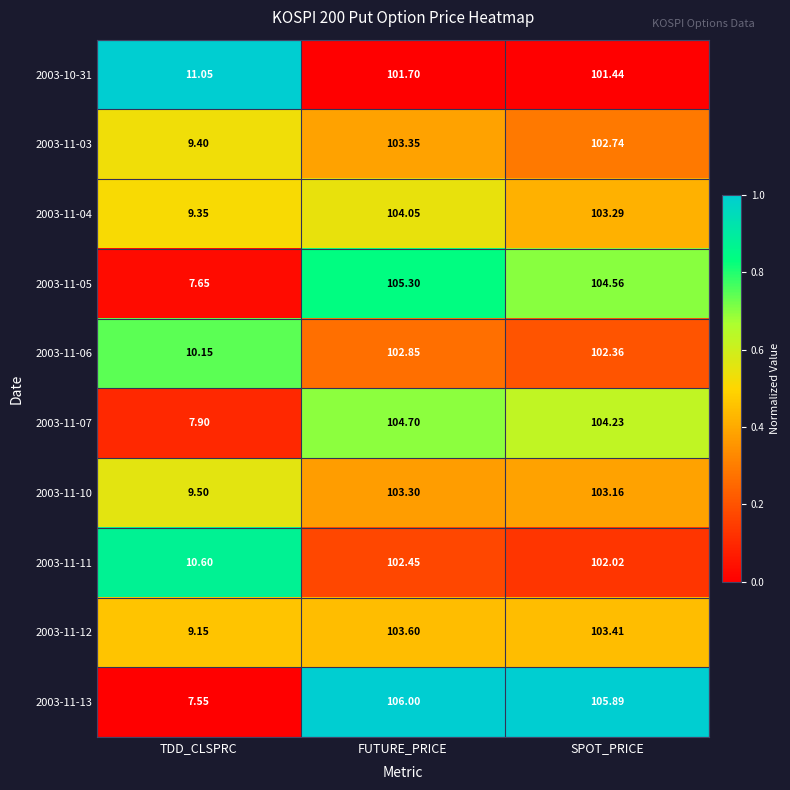

Where does the 2003-11-03 series first go above 102?

FUTURE_PRICE